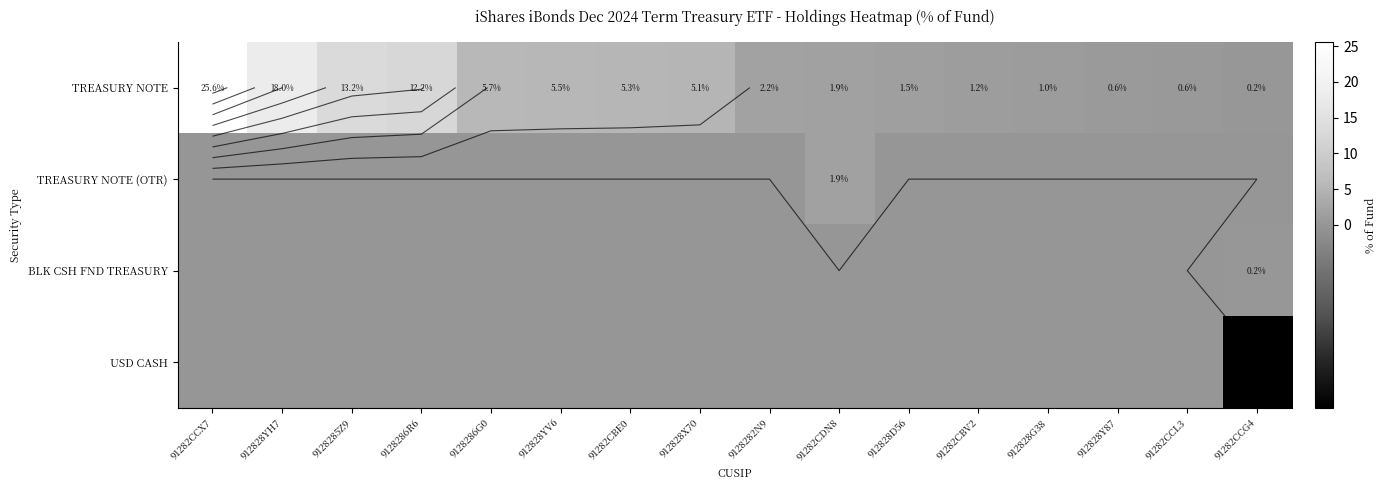

How many categories are shown in the chart?

16